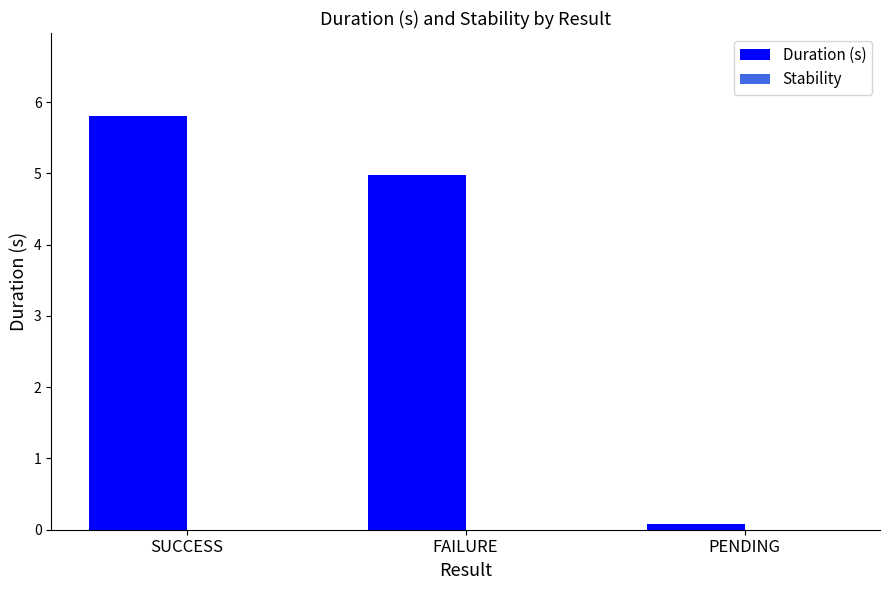

What position from the left is SUCCESS?

1